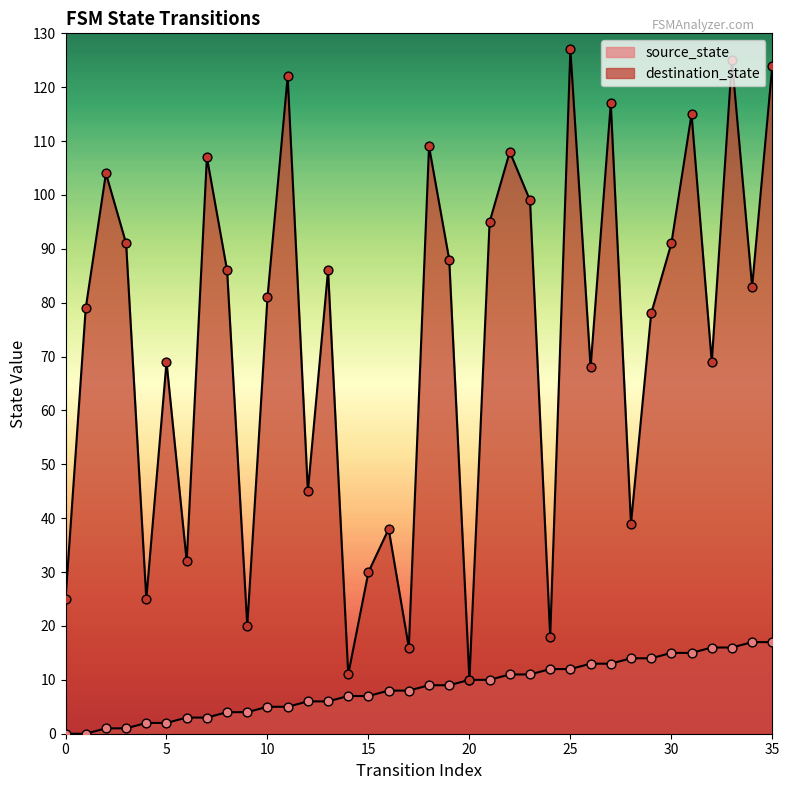

What is the total value across all series at 33?

141